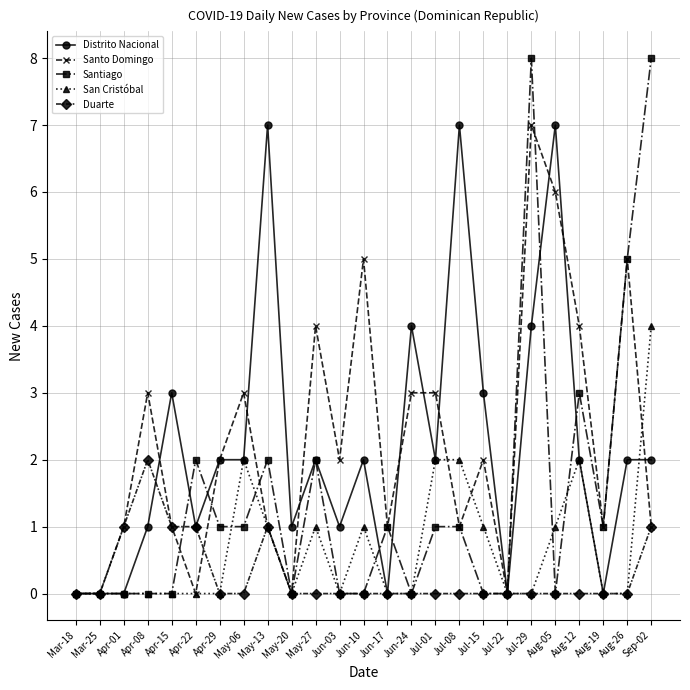

Is the value of San Cristóbal at Jul-29 greater than the value of Duarte at Apr-15?

No